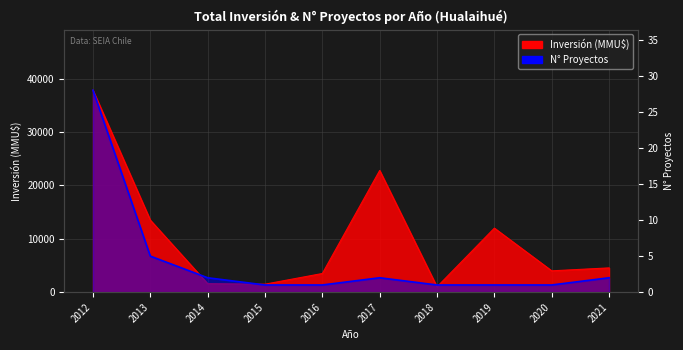

True or false: N° Proyectos and Inversión (MMU$) cross at least once.

False